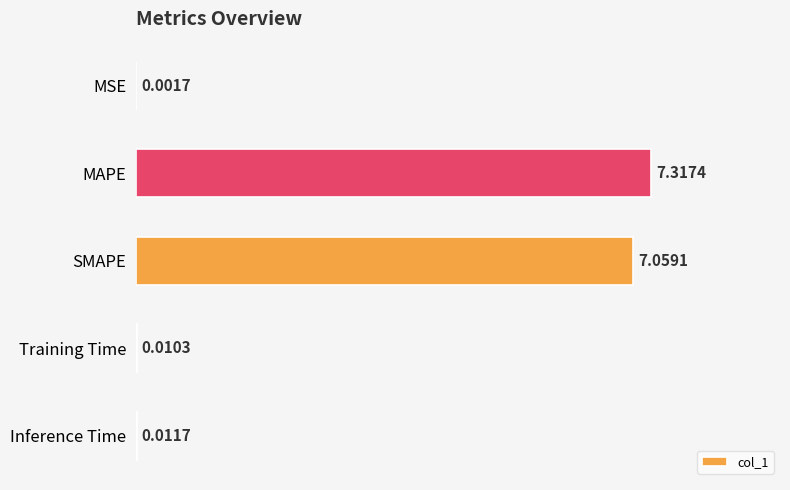

Between Inference Time and MAPE, which is larger?

MAPE